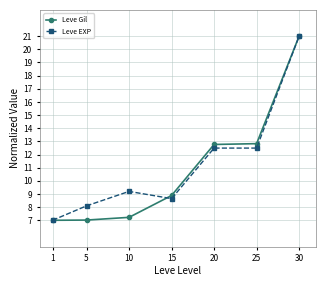

Reading left to right, extract all data points from this chart.

Leve Gil: 7.0	7.0	7.2	8.9	12.8	12.8	21.0
Leve EXP: 7.0	8.1	9.2	8.6	12.5	12.5	21.0